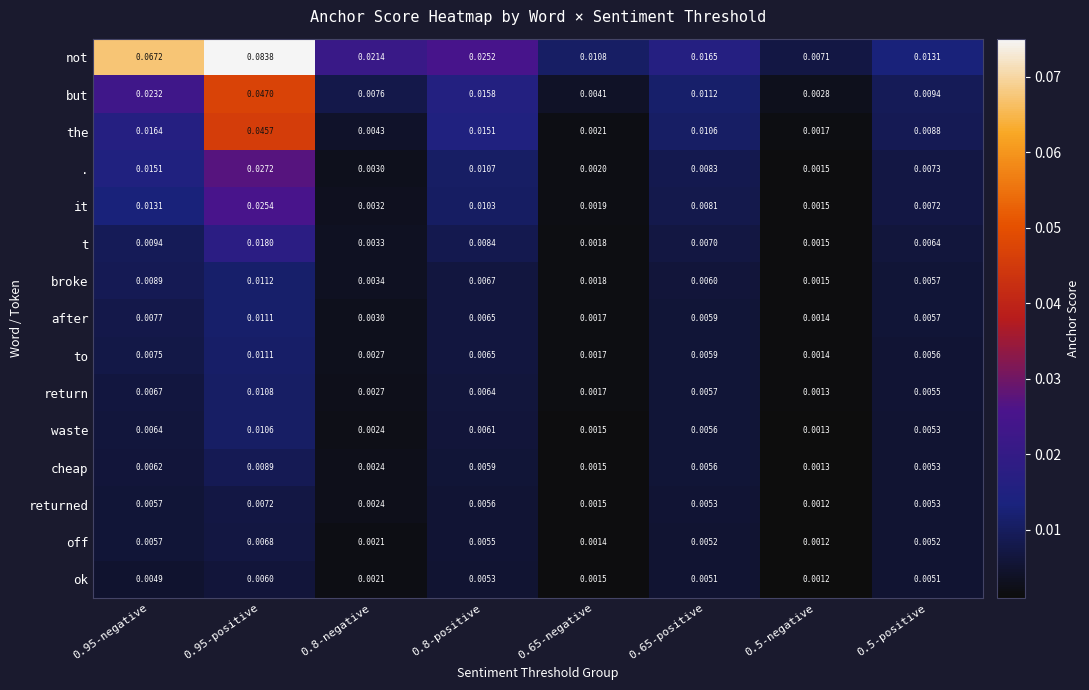

Which series changed the most between 0.8-negative and 0.65-negative?

not